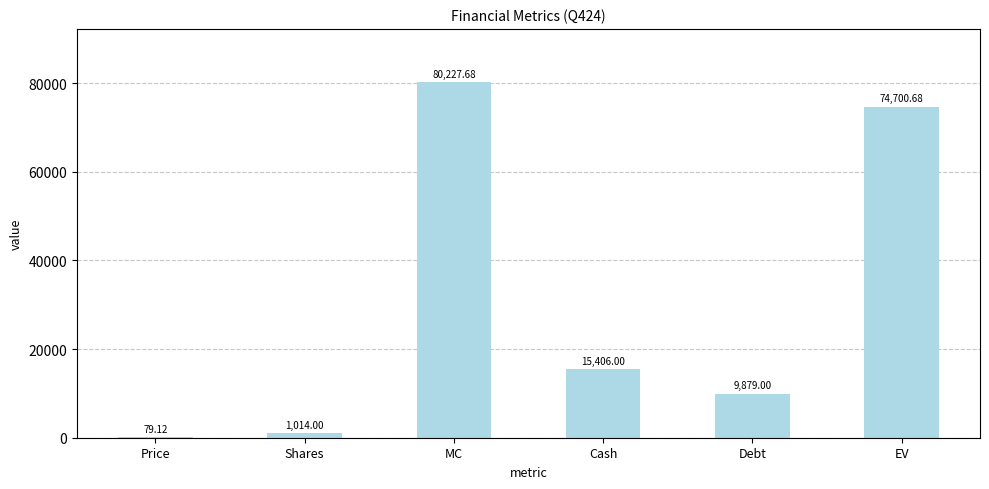

What is the sum of all values?

181306.5